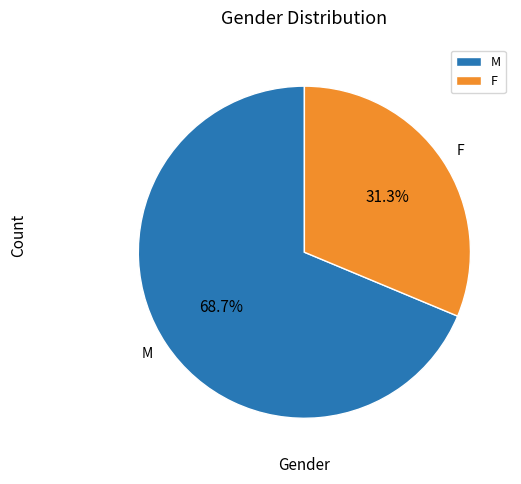

How many segments does this pie chart have?

2